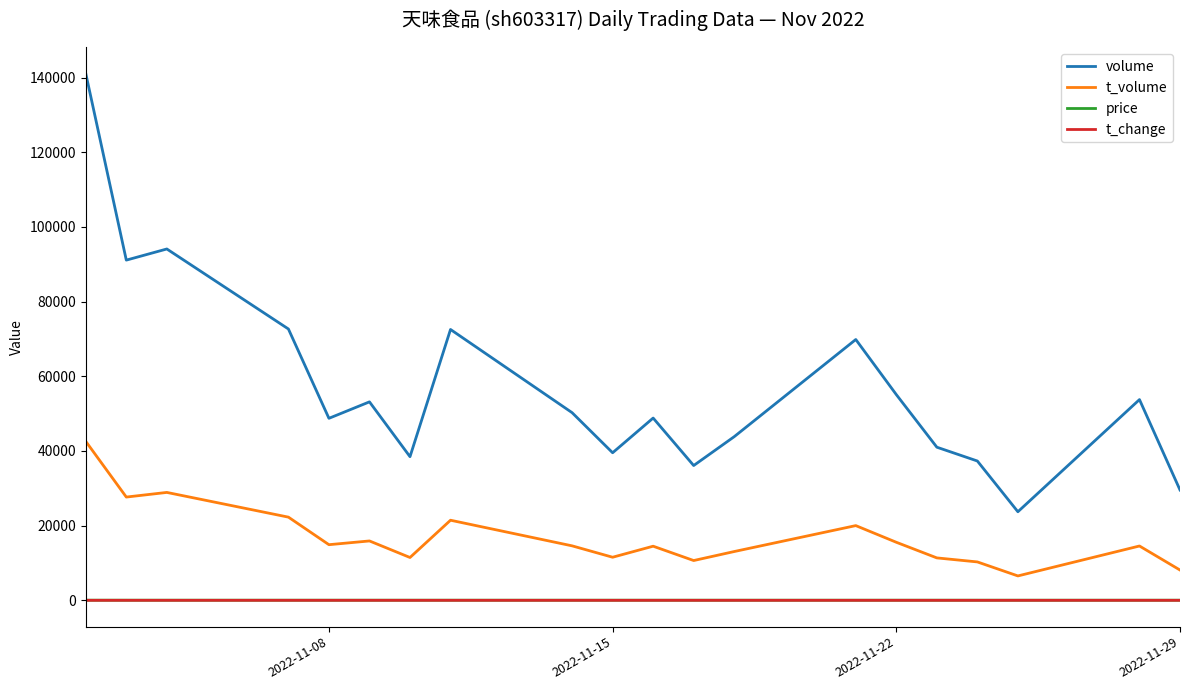

In volume, how many points are higher than both neighbors (excluding endpoints)?

6